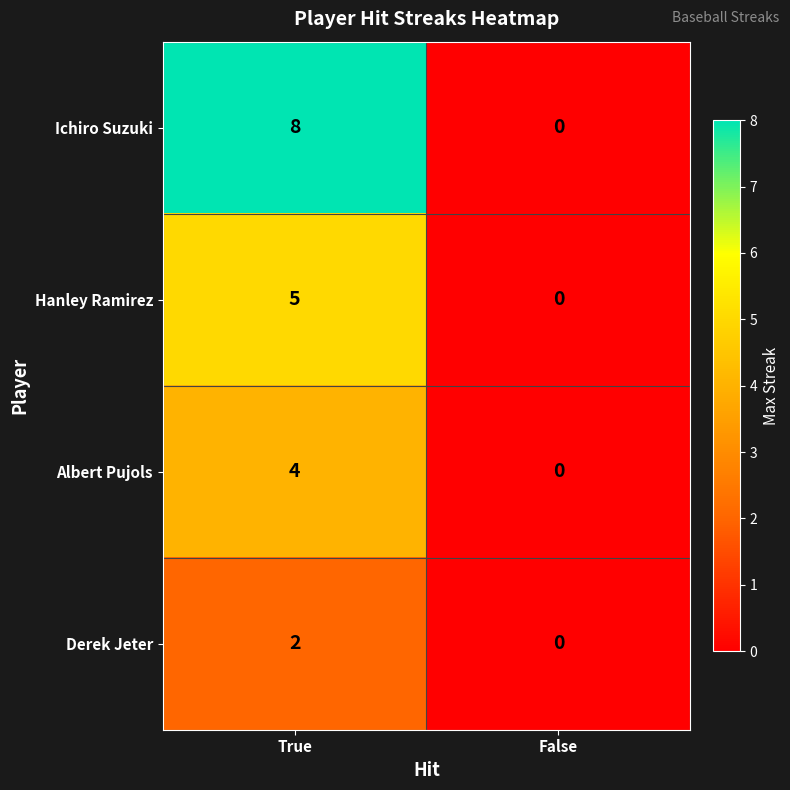

What is the spread (max minus min) of values at True?

6